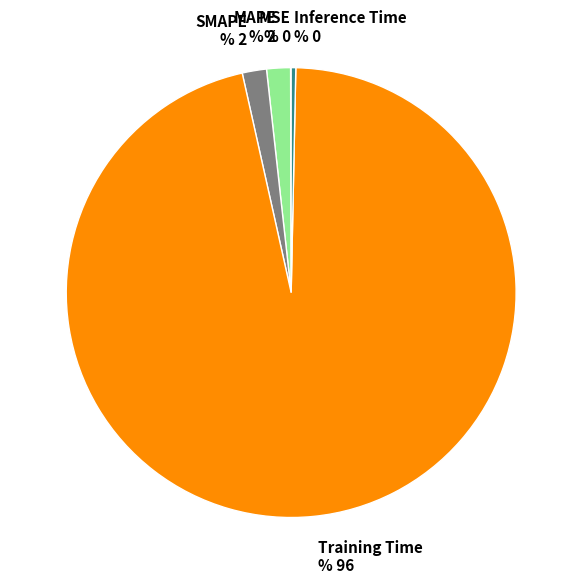

Do MAPE % 2 and SMAPE % 2 together represent more than half of the pie?

No